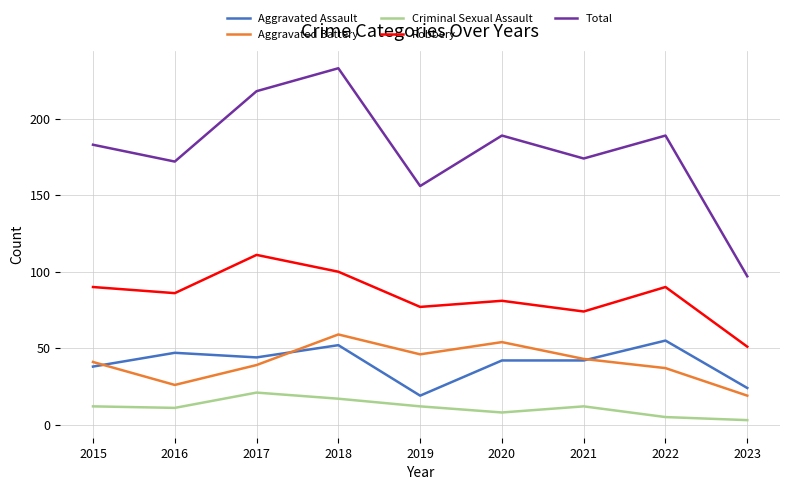

Where is the first local minimum for Total?

2016